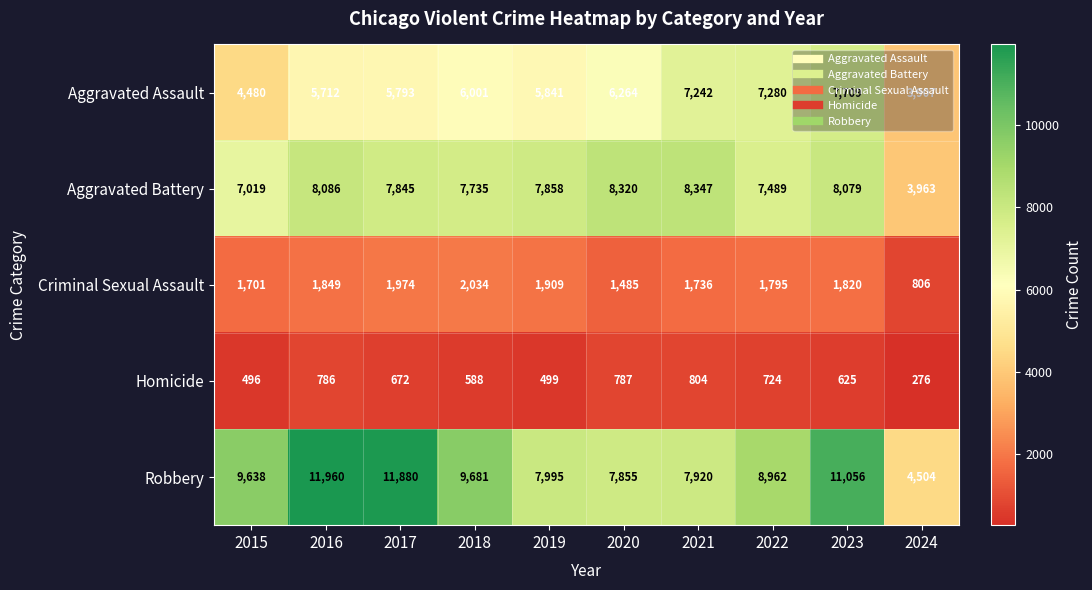

At 2015, list the series in order from largest to smallest.

Robbery, Aggravated Battery, Aggravated Assault, Criminal Sexual Assault, Homicide